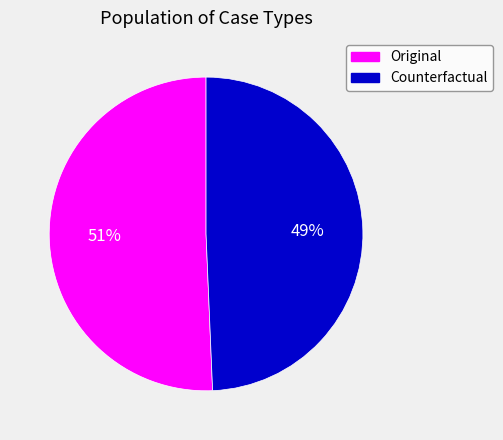

Does any single category account for the majority?

Yes